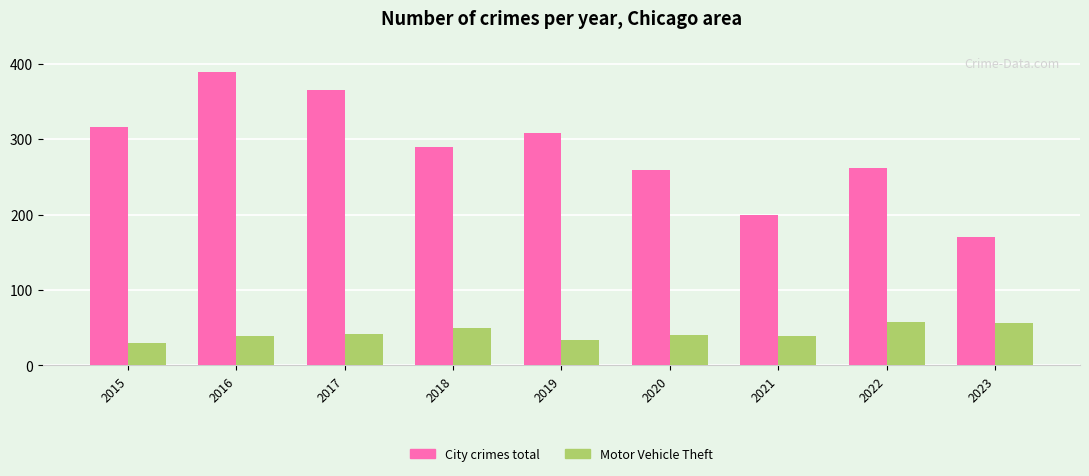

What are all the series names shown in the legend?

City crimes total, Motor Vehicle Theft